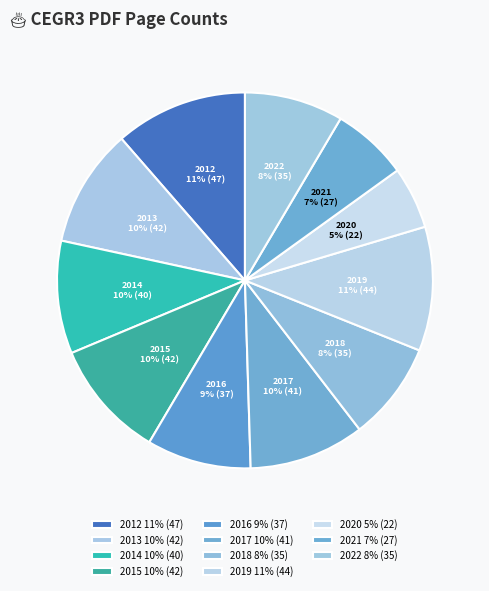

How many segments does this pie chart have?

11